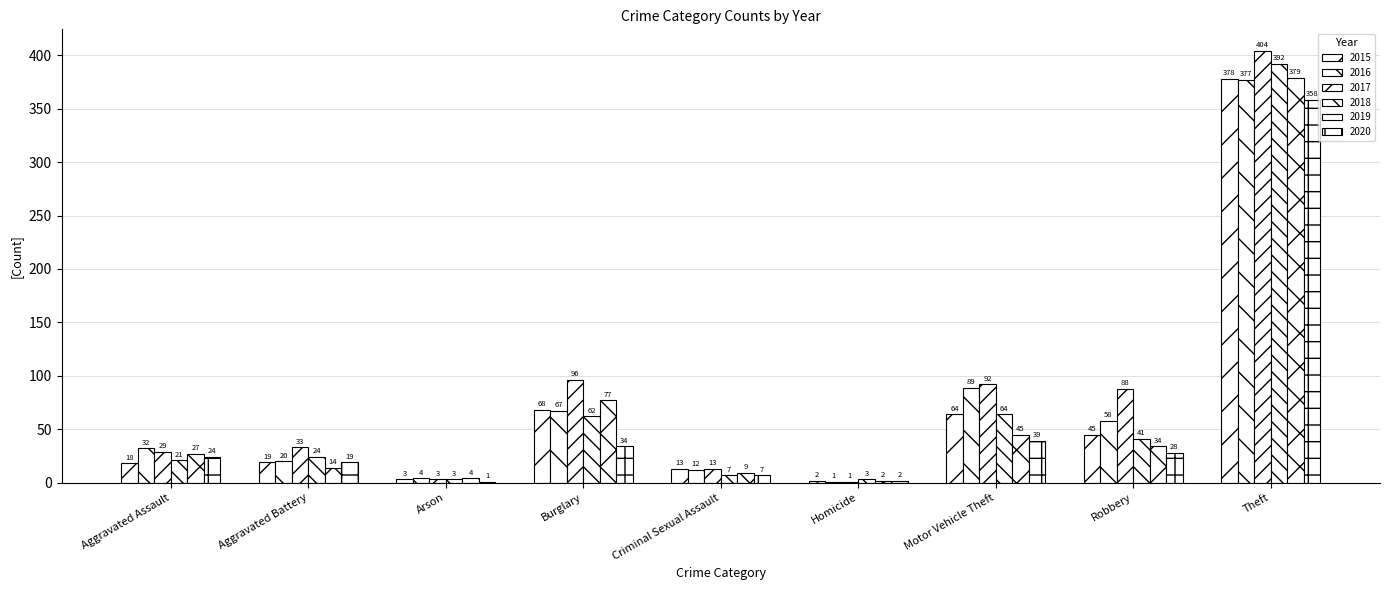

Count the number of categories in the chart.

9